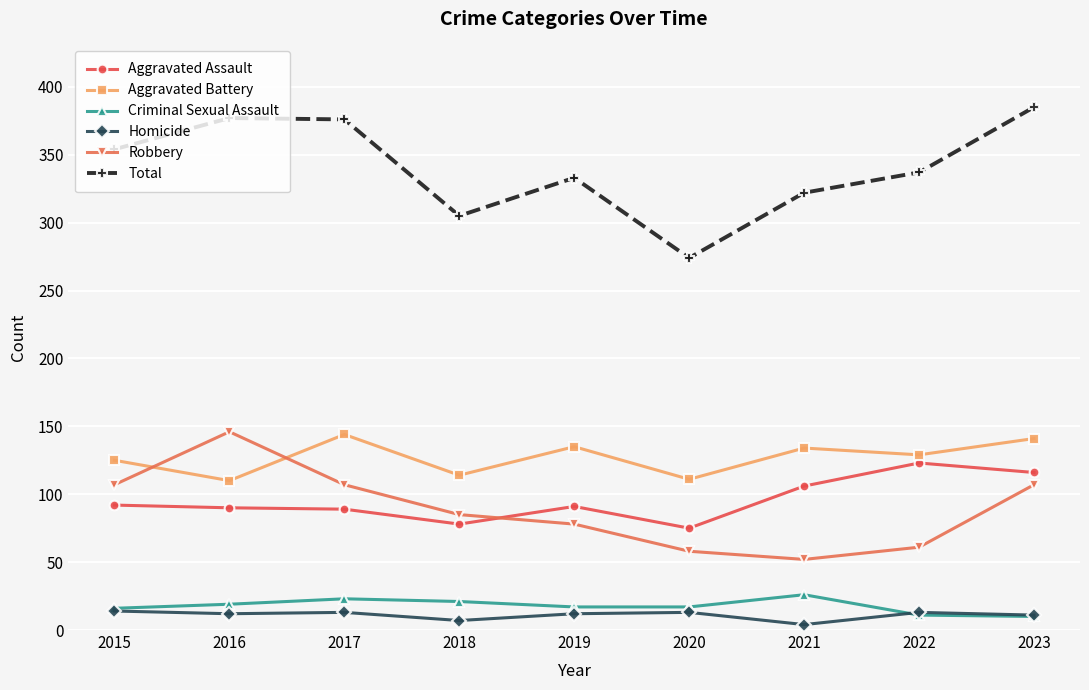

True or false: Total has more than 2 interior local peaks.

False